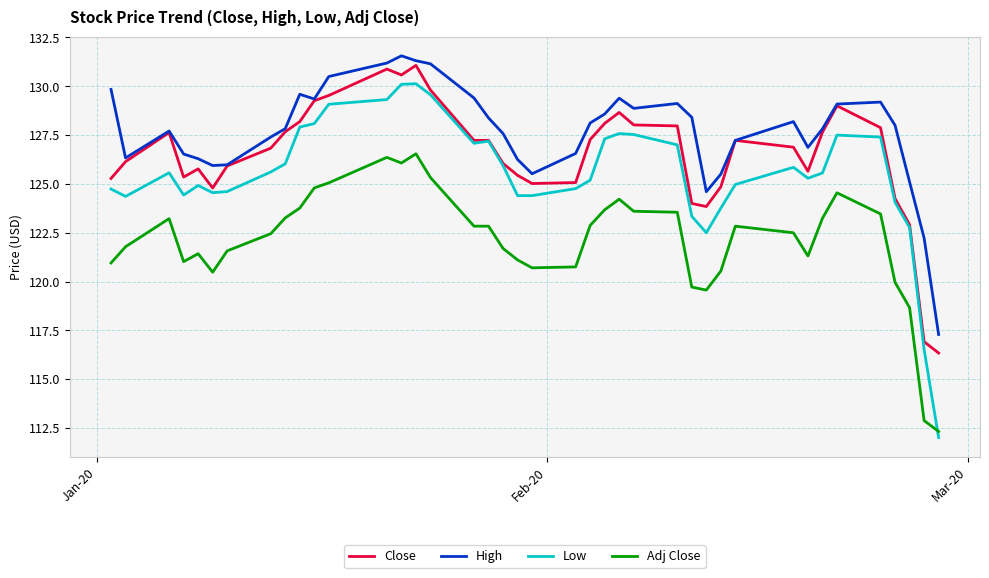

Rank the series by their average value, from lowest to highest.

Adj Close, Low, Close, High